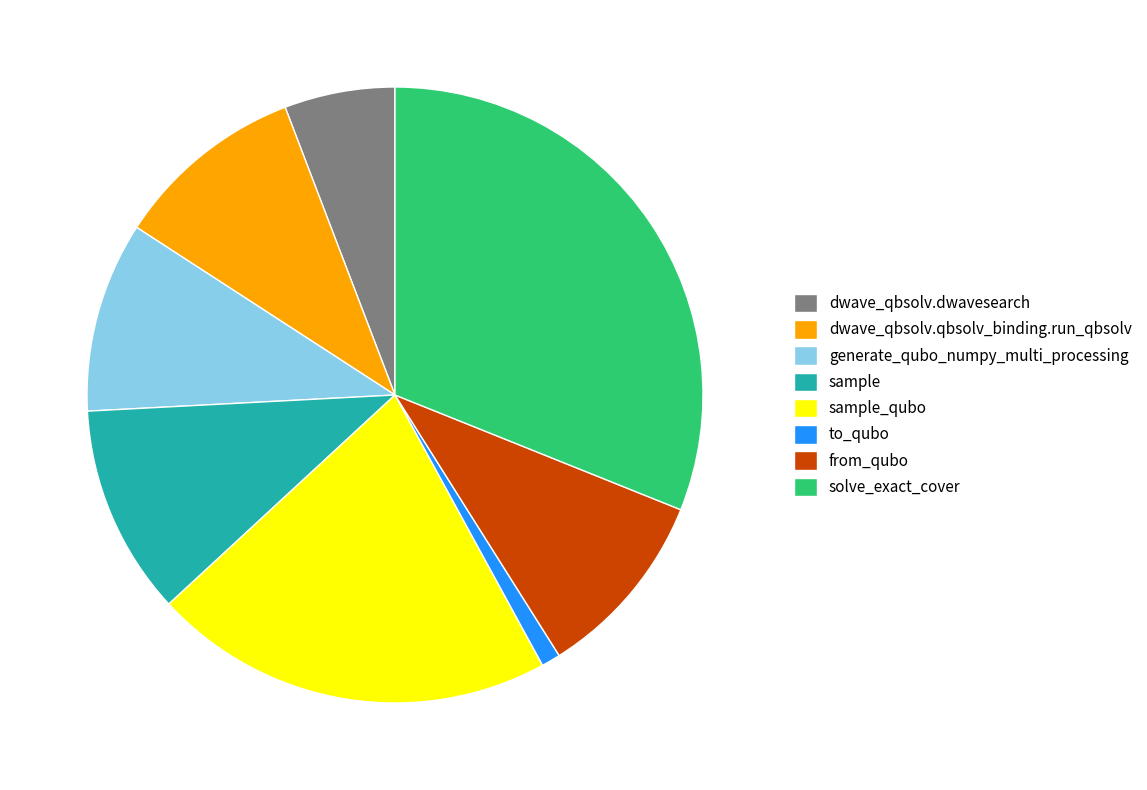

Approximately how many times larger is the value at solve_exact_cover compared to sample_qubo?

1.5